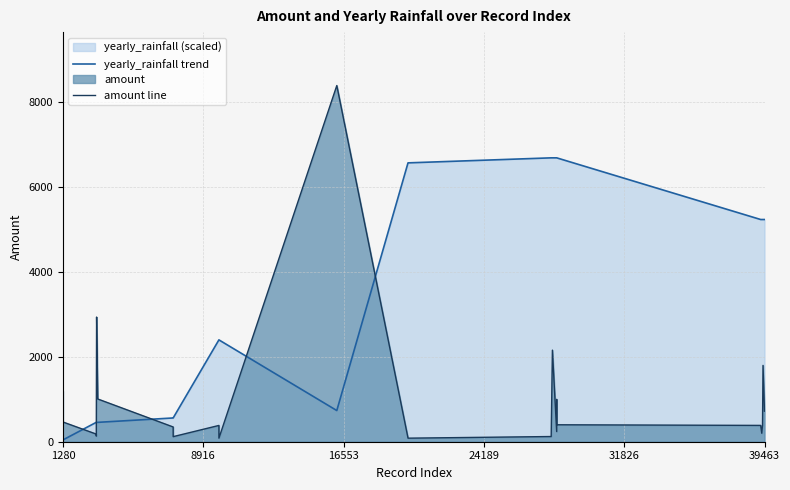

What is the approximate value of yearly_rainfall trend at 39463?

5240.4